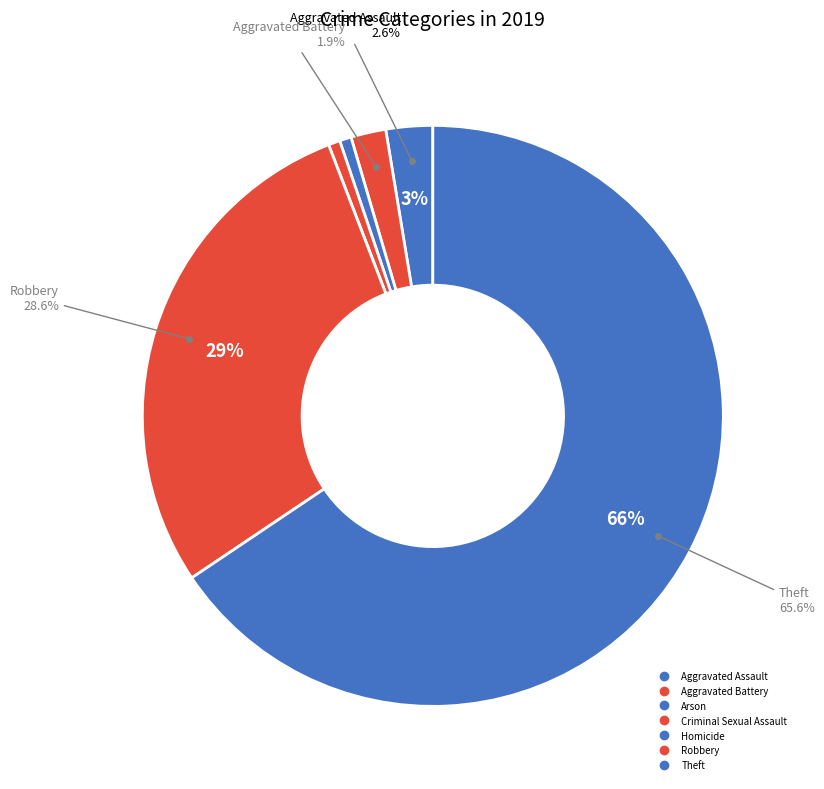

Between Theft and Robbery, which is larger?

Theft